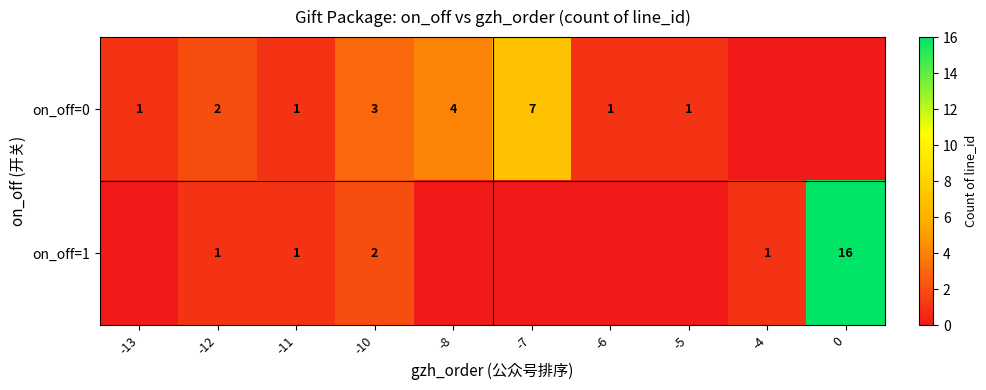

Is the value of on_off=1 at -11 greater than the value of on_off=0 at -12?

No